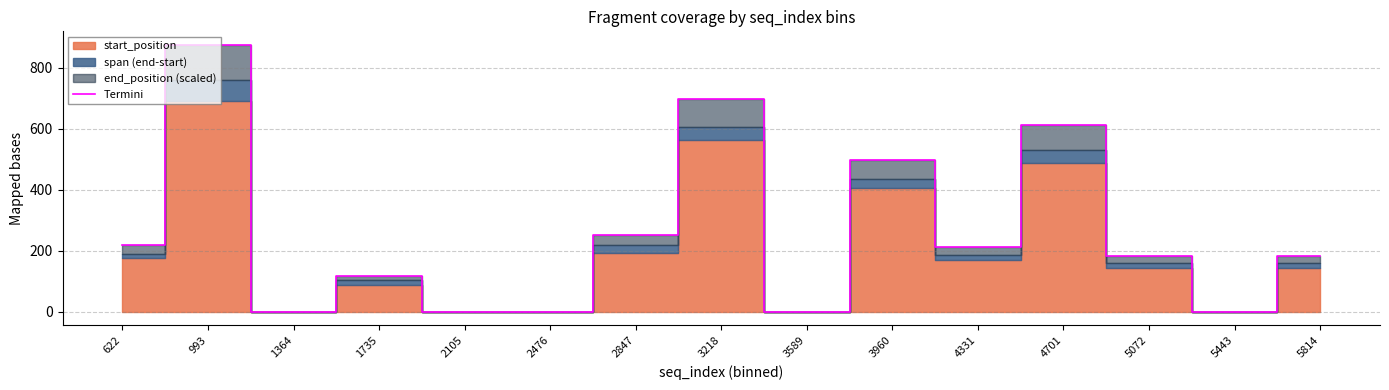

Between 2476 and 4701, which is larger?

4701